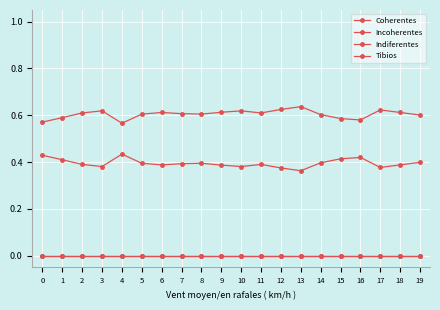

What is the lowest value of the Coherentes series?

0.6